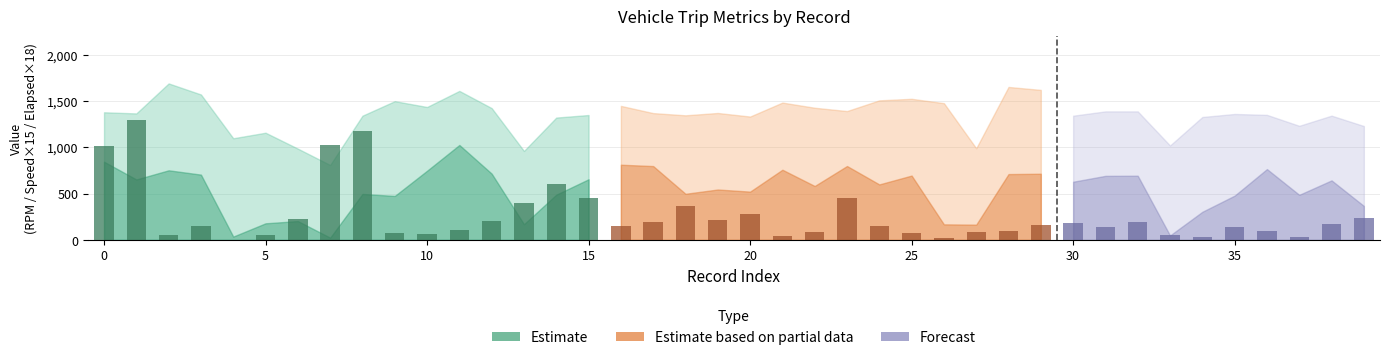

What is the sum of all values?

10541.9